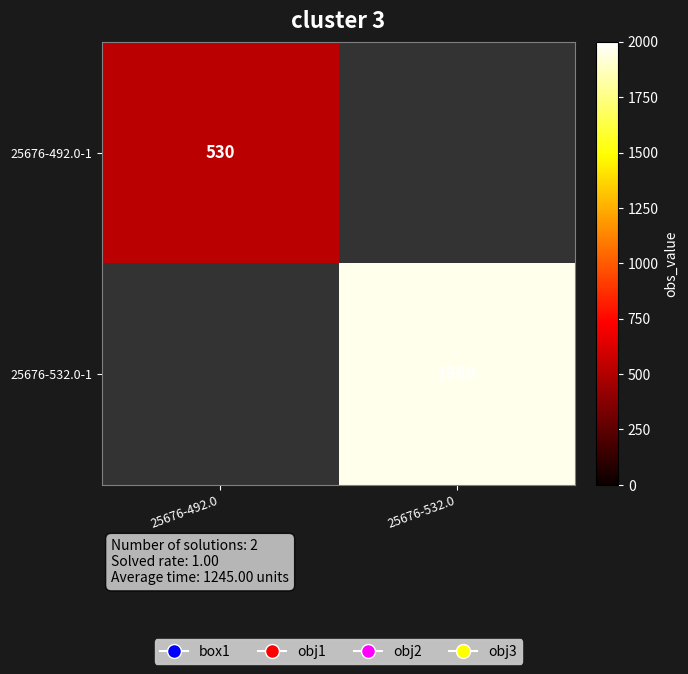

Between 25676-532.0 and 25676-492.0, which is larger?

25676-492.0